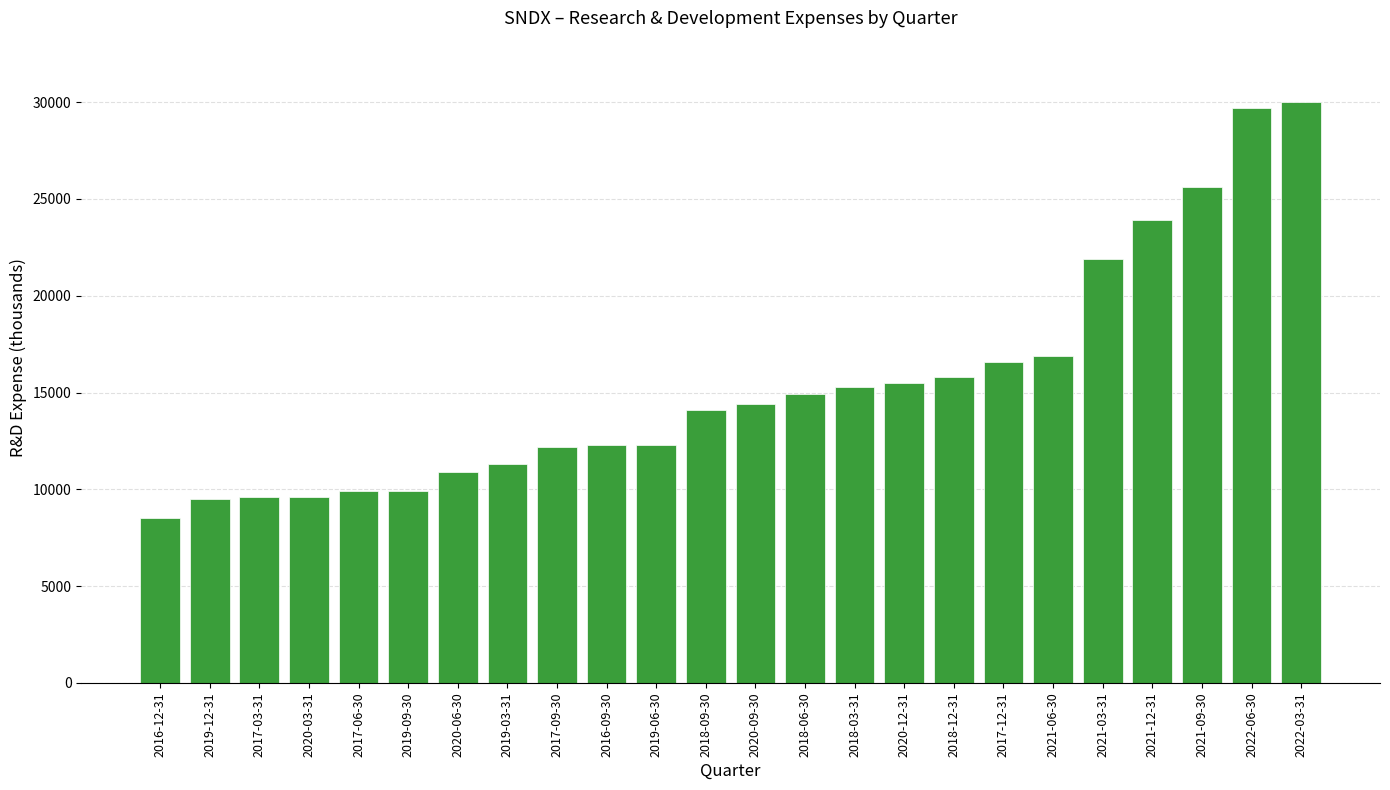

What is the label of the 2nd bar from the left?

2019-12-31